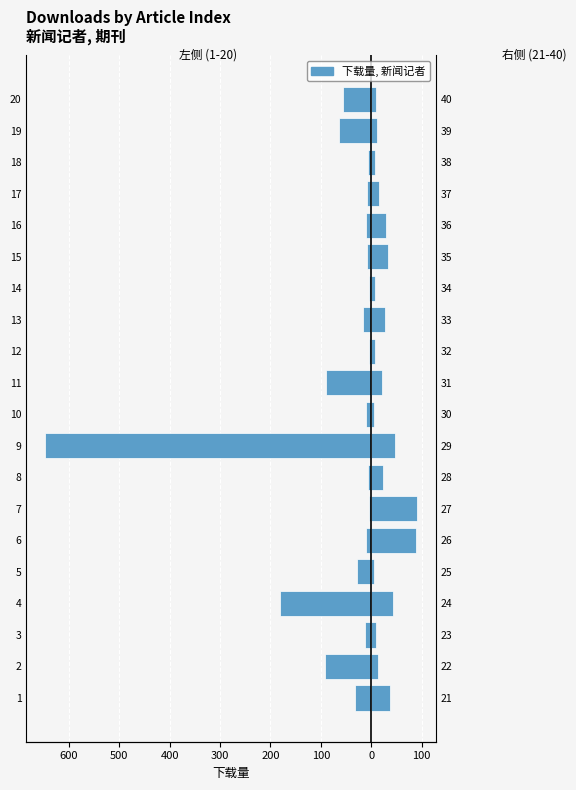

Between 10 and 17, which series saw the biggest shift?

右侧 (21-40)